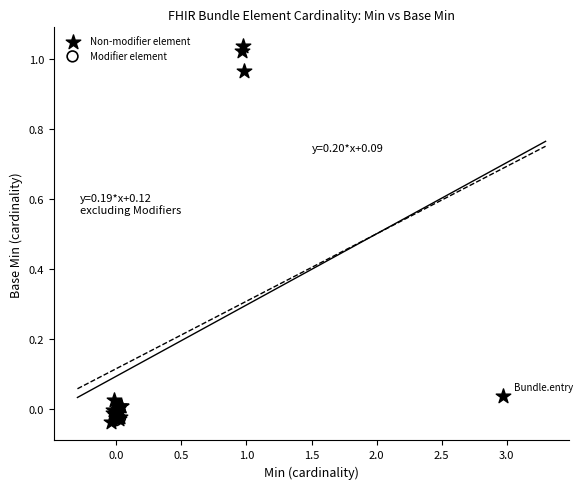

Which series contains the highest Y value?

Non-modifier element